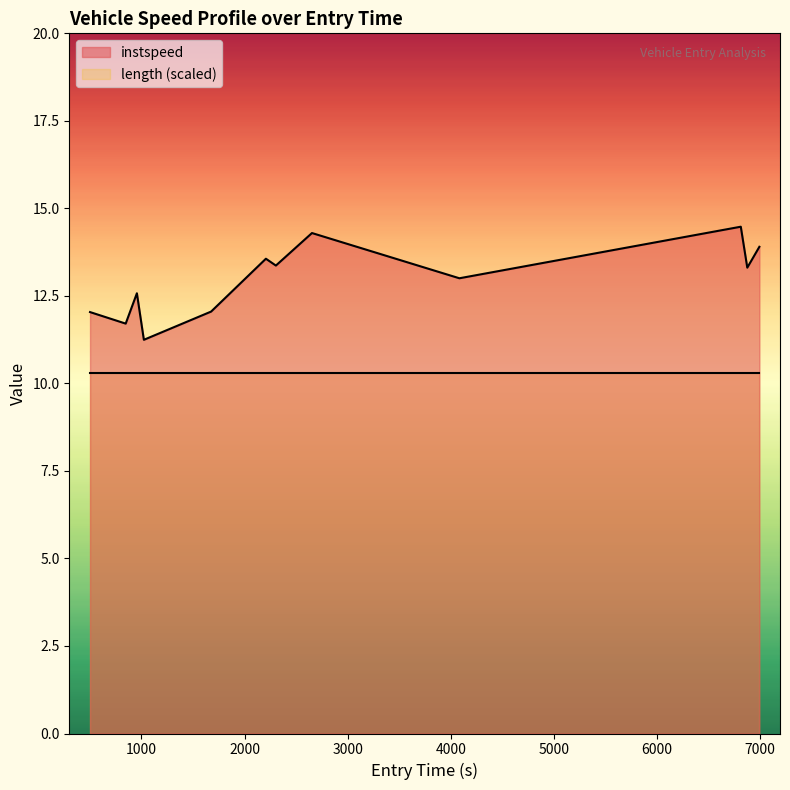

What is the difference between the maximum and minimum values in the instspeed series?

3.2